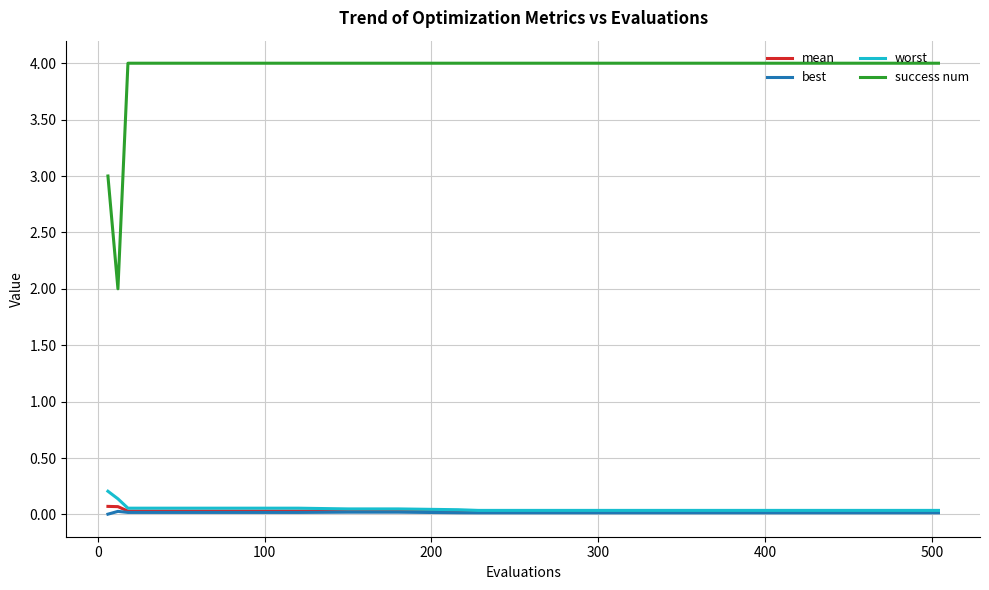

Which series has the largest range (max minus min)?

success num